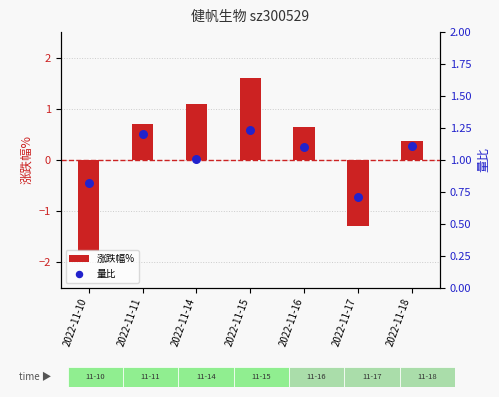

Is the value of 涨跌幅% at 2022-11-11 greater than the value of 量比 at 2022-11-11?

No